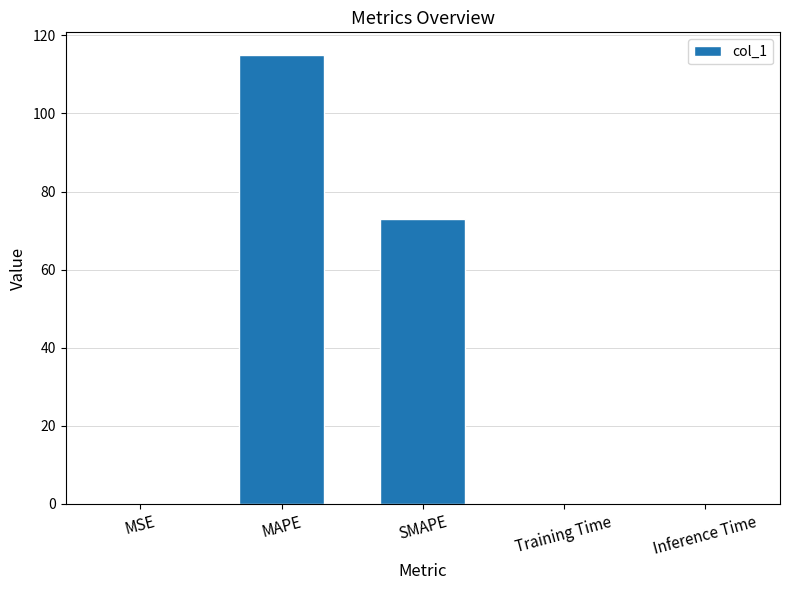

What is the sum of all values?

188.1